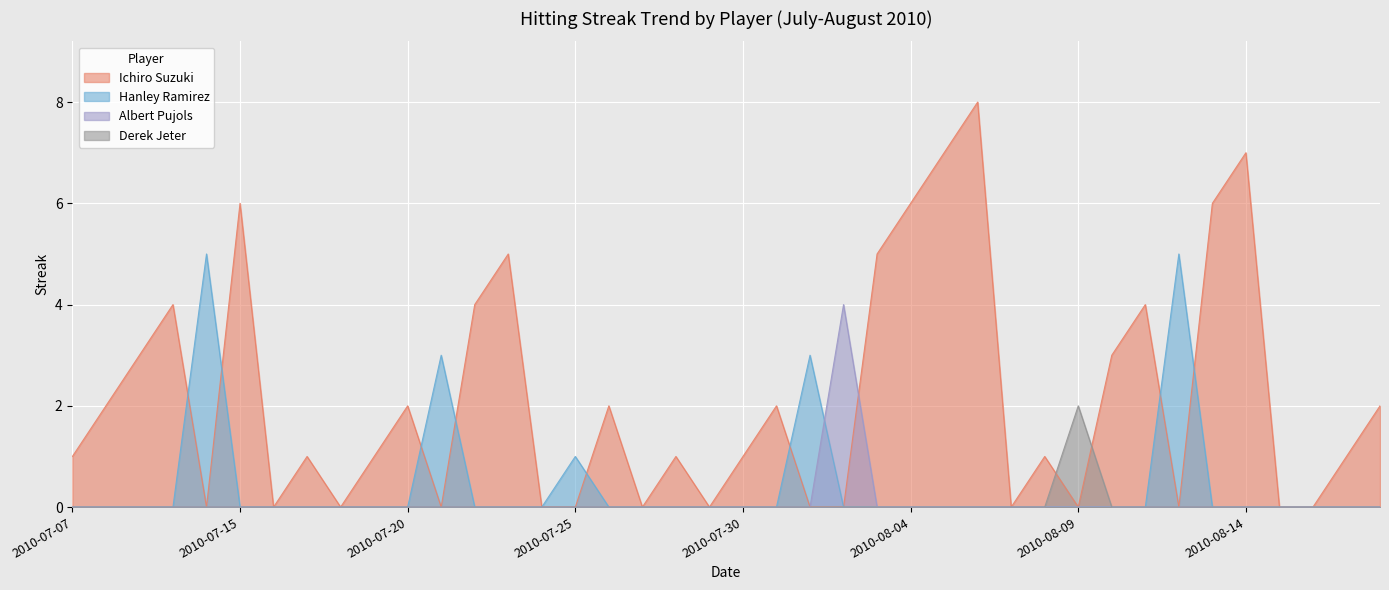

The value of Derek Jeter at 2010-07-20 is 0. True or false?

True